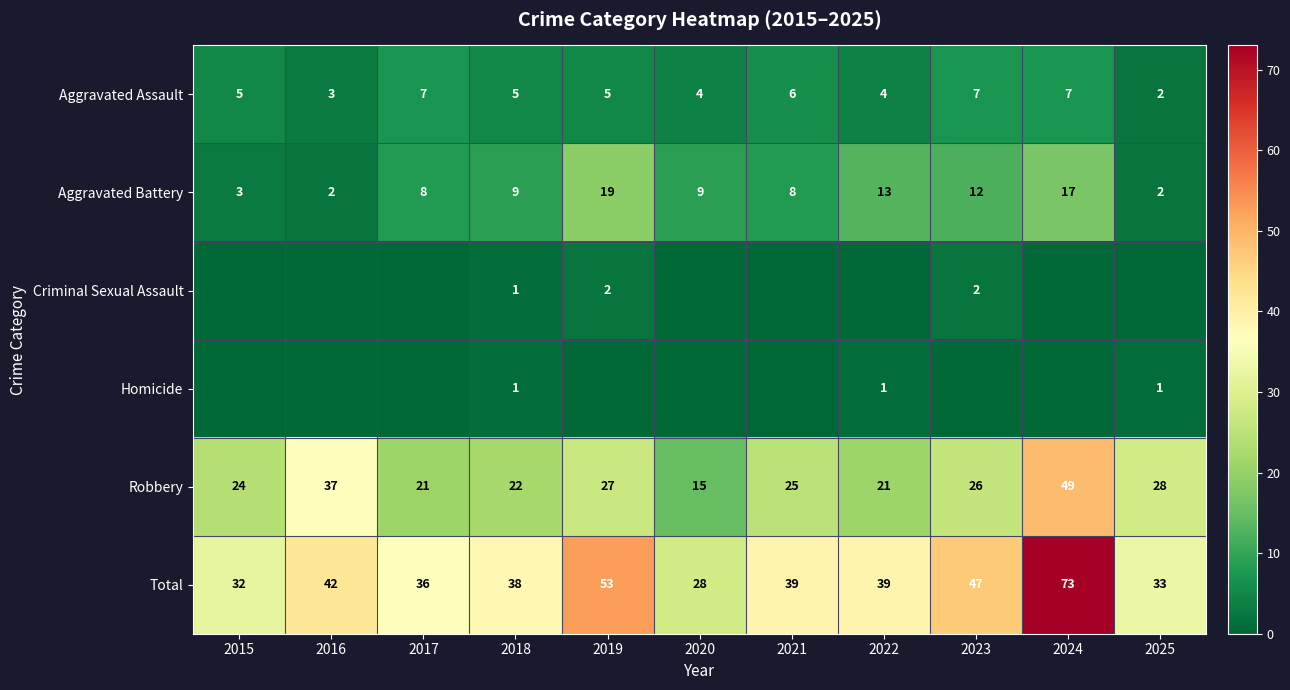

What is the spread (max minus min) of values at 2021?

39